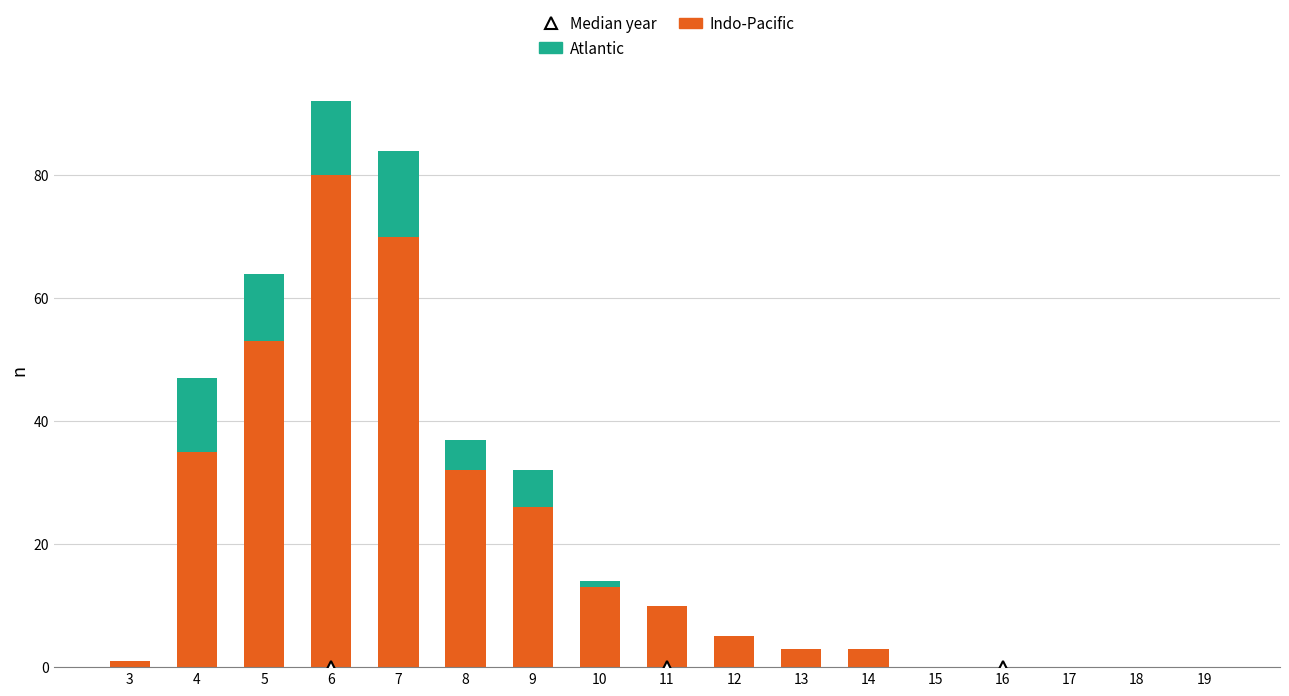

What is the total value across all series at 9?

32